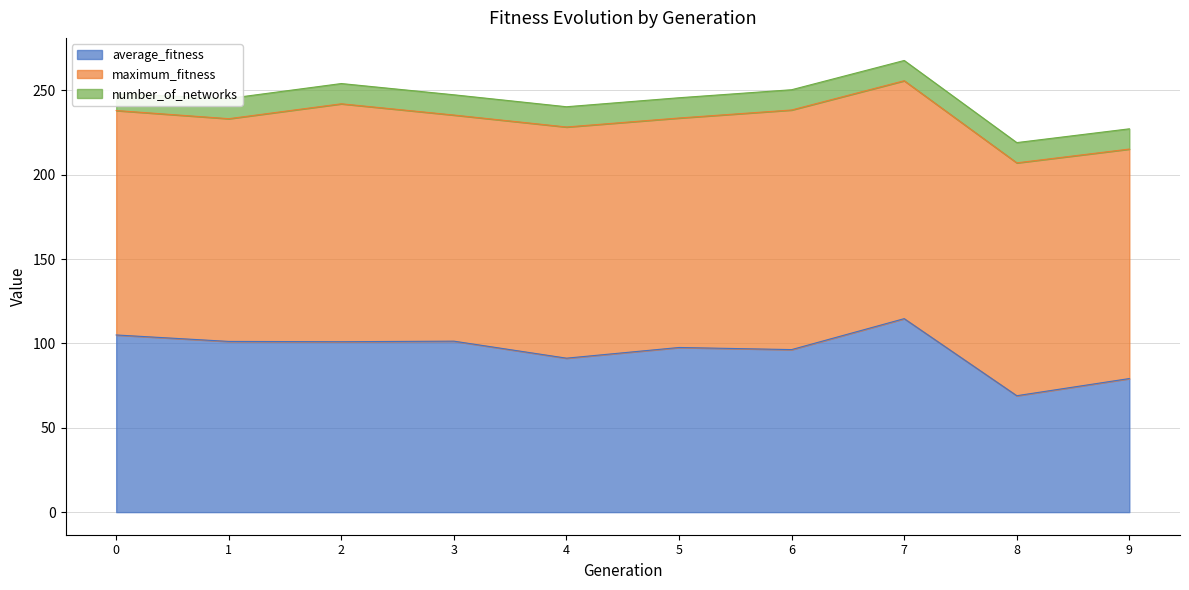

What is the difference between the highest and lowest values at 8?

126.0